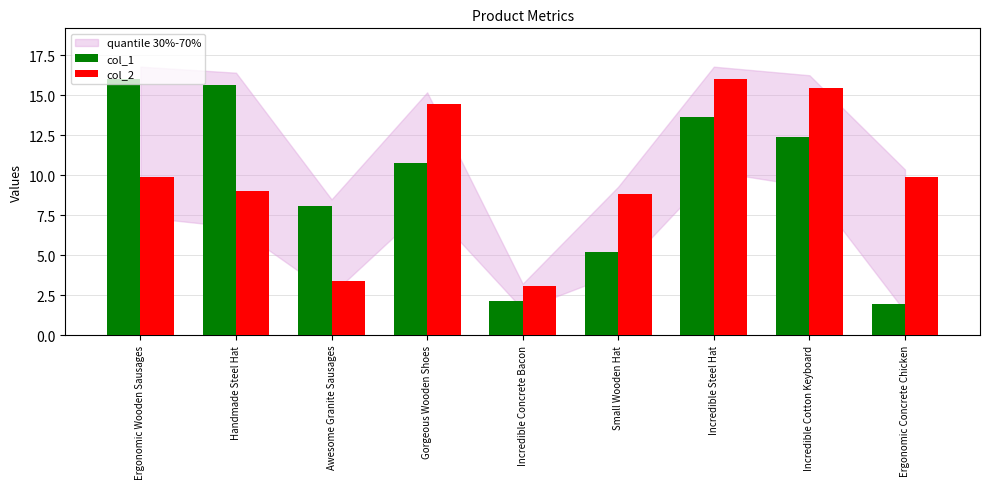

At which label does col_1 first exceed 10?

Ergonomic Wooden Sausages